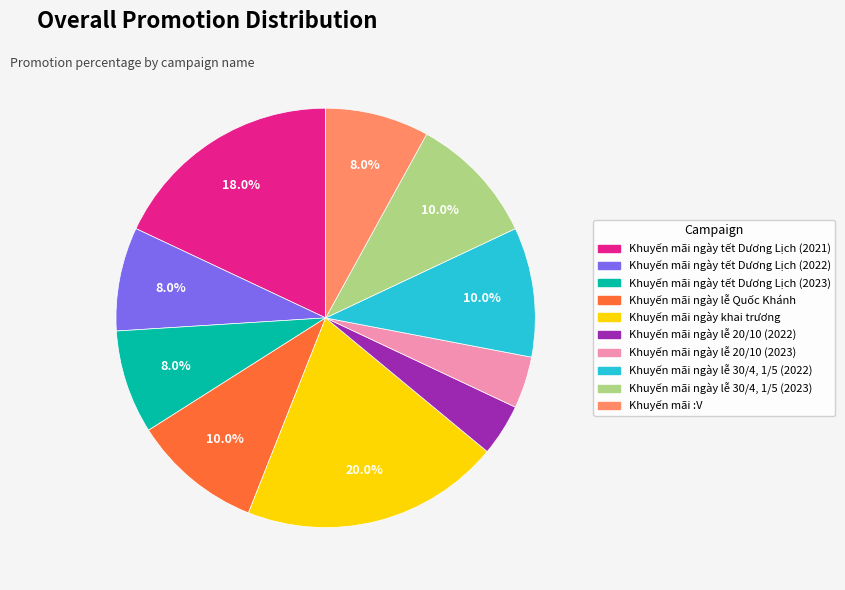

To the nearest percent, what is the difference between the Khuyến mãi ngày lễ 20/10 (2023) and Khuyến mãi ngày tết Dương Lịch (2021) slice percentages?

14%